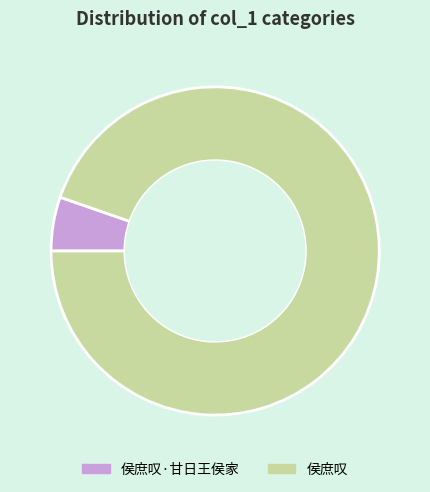

Combined, do 侯庶叹 and 侯庶叹·甘日王侯家 account for over 50%?

Yes